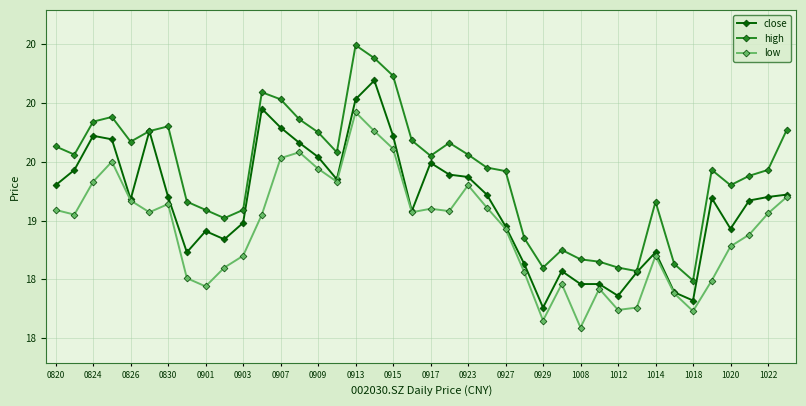

What are all the series names shown in the legend?

close, high, low